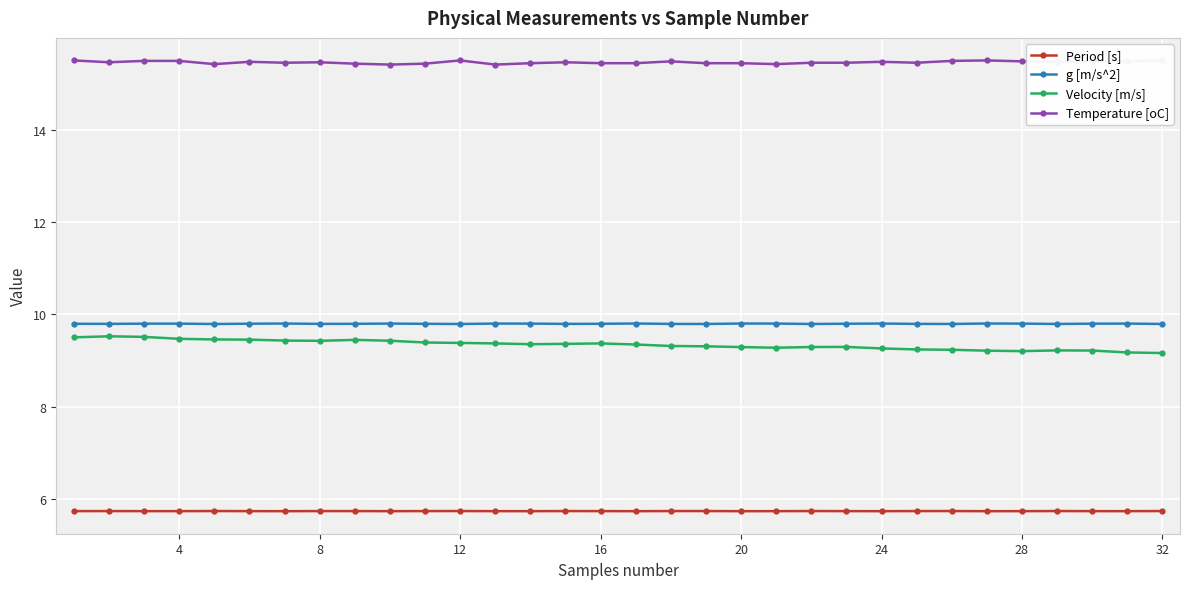

Count the g [m/s^2] values in the range 9 to 10.

32